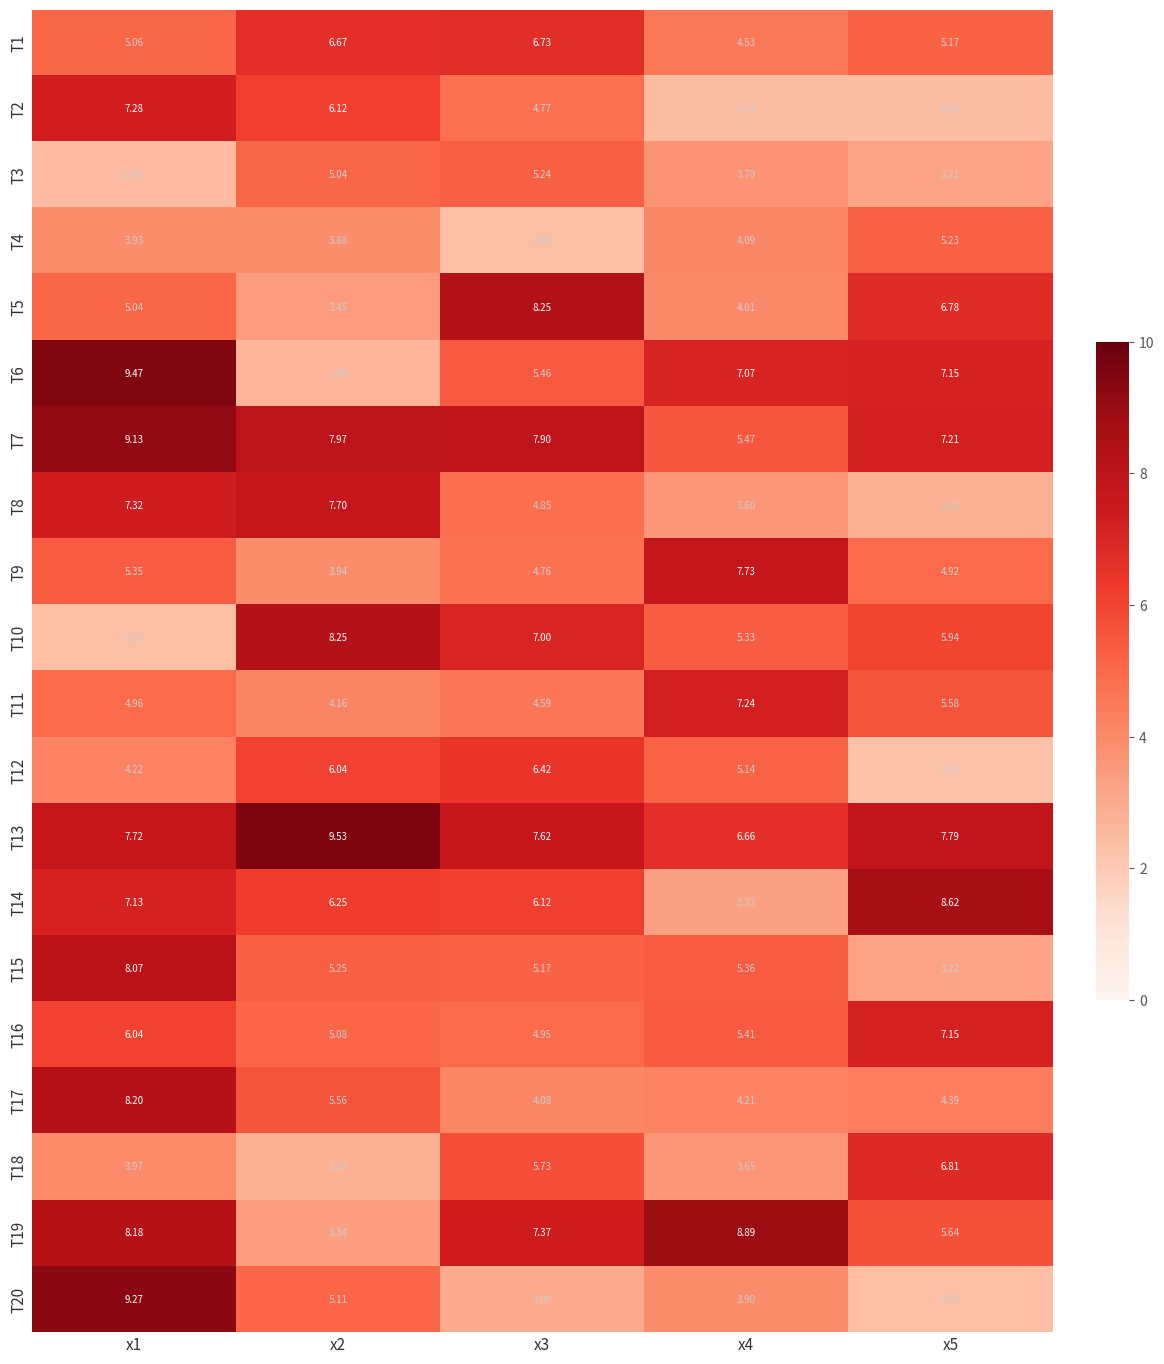

Is the value of T18 at x5 greater than the value of T4 at x1?

Yes